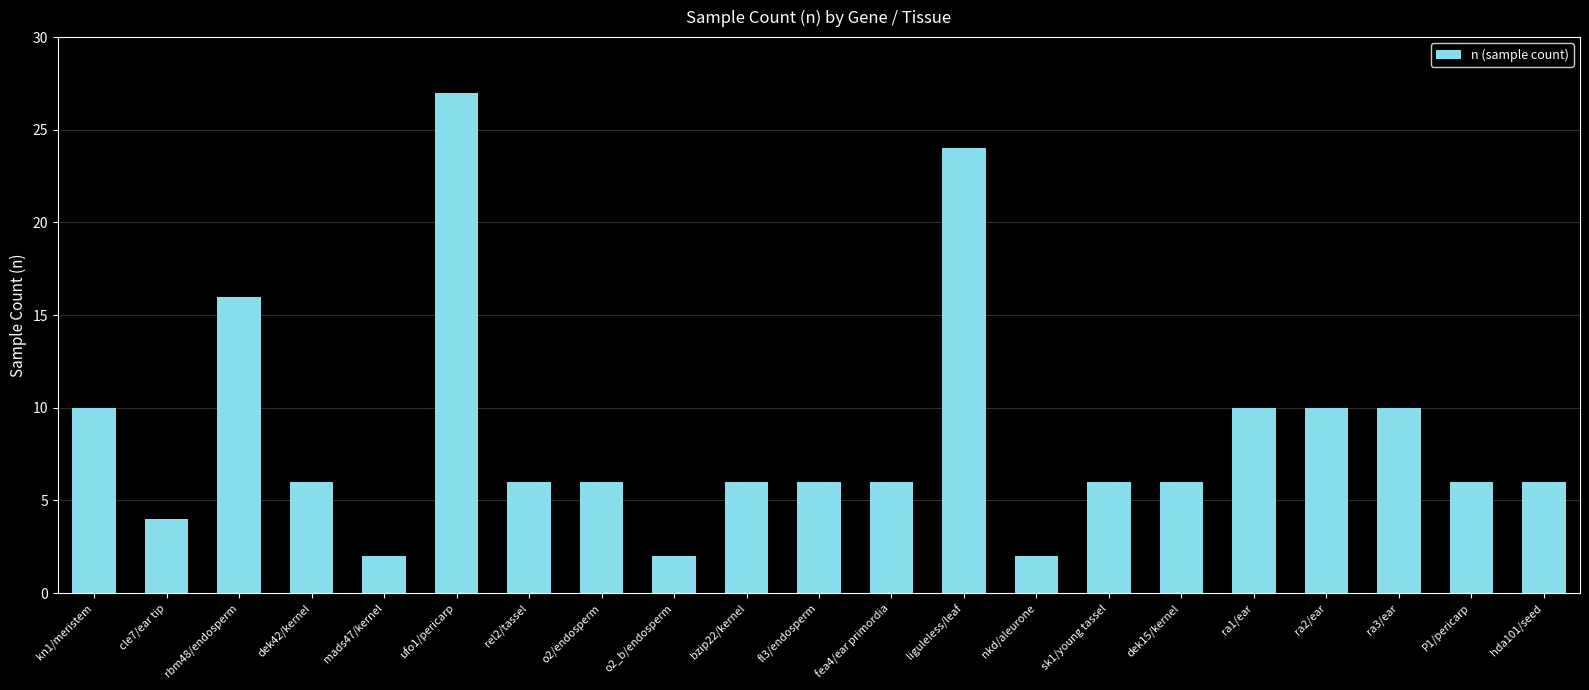

Does the chart contain any negative values?

No